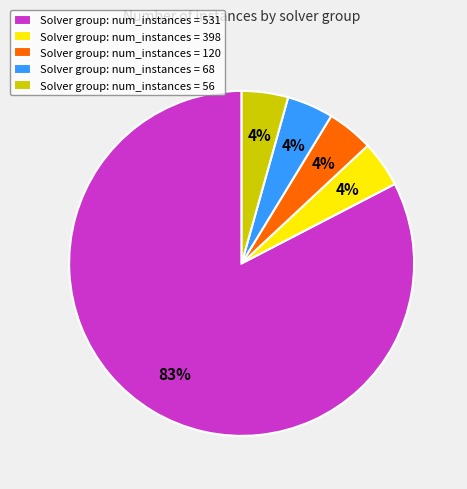

To the nearest percent, what percentage of the pie is Solver group: num_instances = 56?

4%